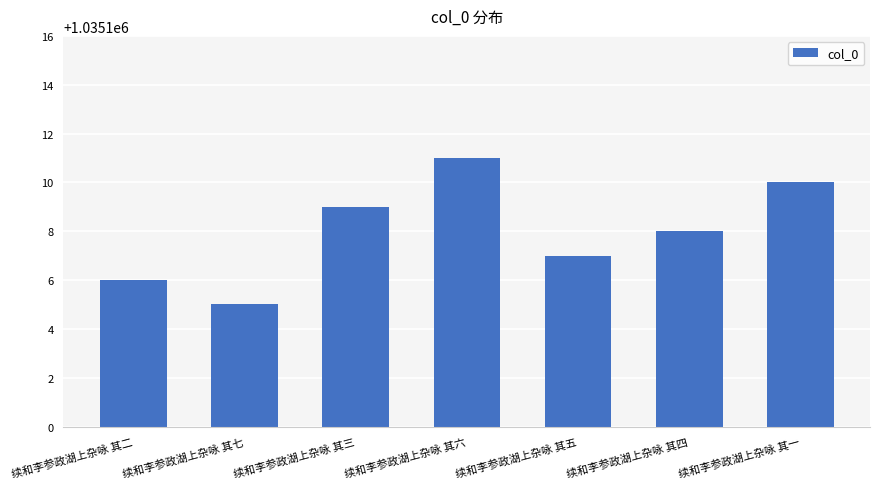

List the labels in order of value, largest first.

续和李参政湖上杂咏 其六, 续和李参政湖上杂咏 其一, 续和李参政湖上杂咏 其三, 续和李参政湖上杂咏 其四, 续和李参政湖上杂咏 其五, 续和李参政湖上杂咏 其二, 续和李参政湖上杂咏 其七